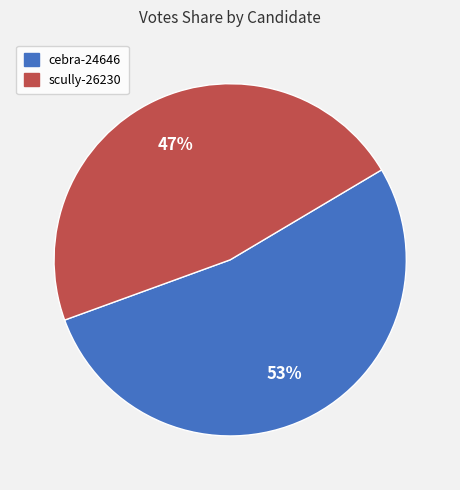

Rank the categories by value from highest to lowest.

cebra-24646, scully-26230